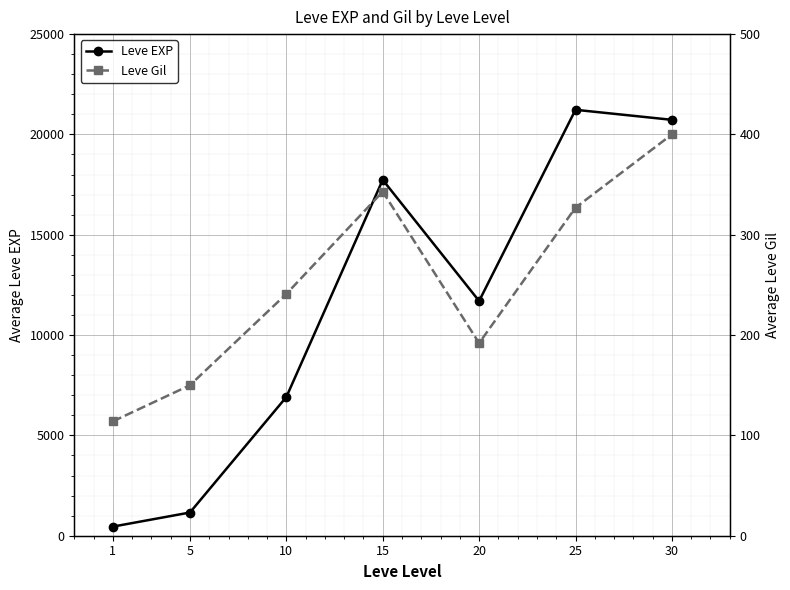

Count the number of data series in this chart.

2